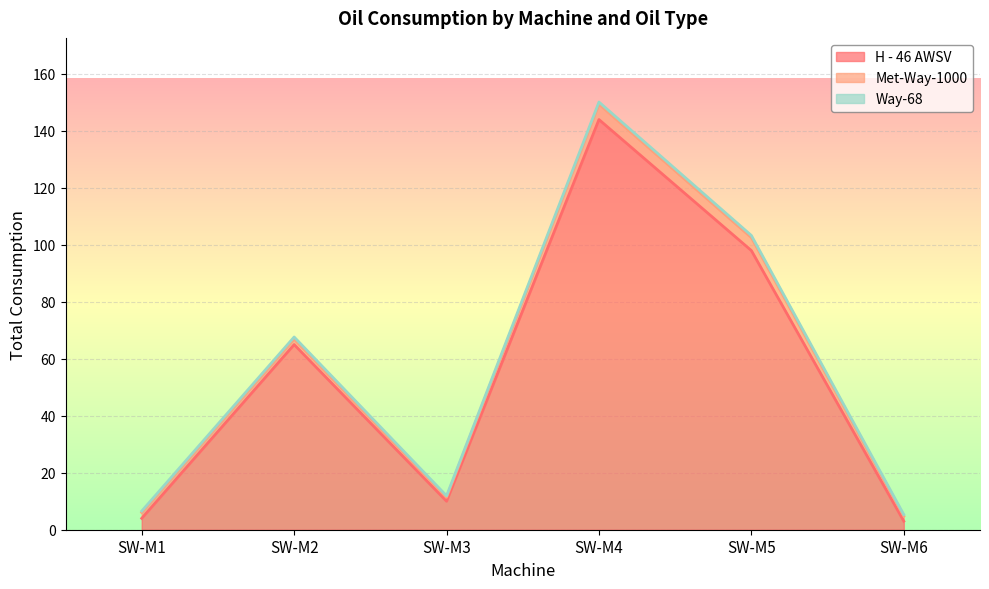

The value of Way-68 at SW-M4 is 0.8. True or false?

True